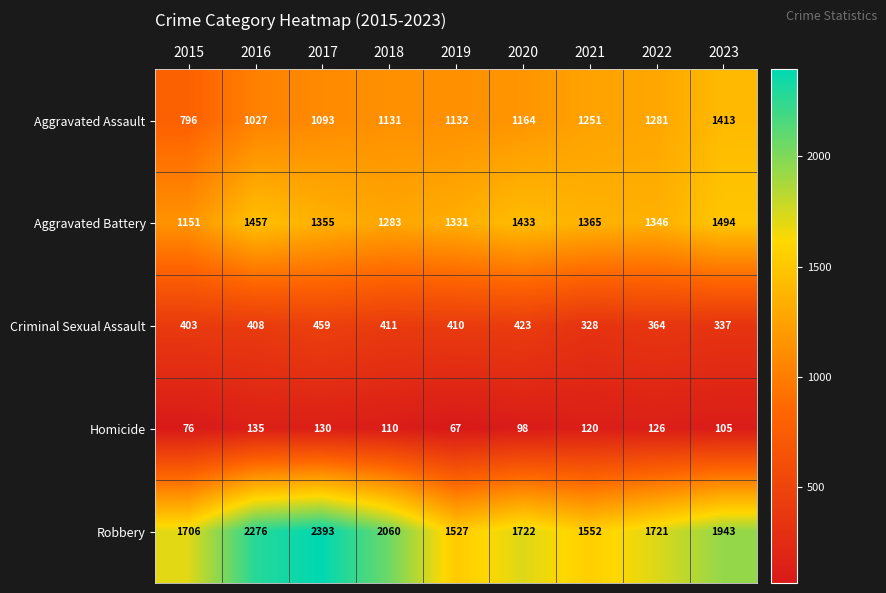

What is the total value across all series at 2021?

4616